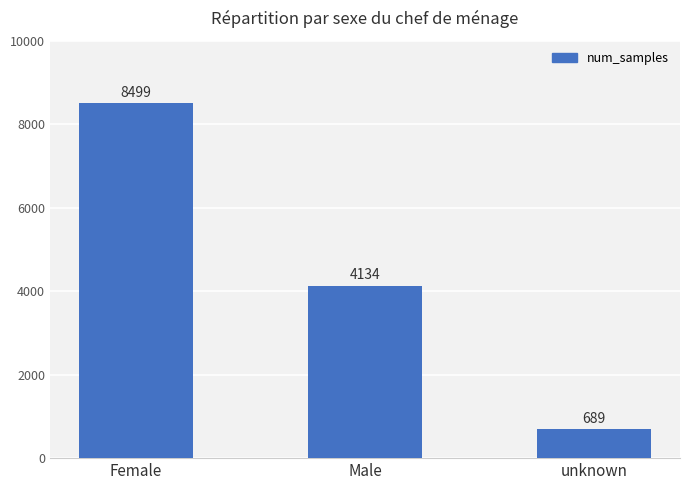

Reading left to right, list all the values displayed in this chart.

Female=8499	Male=4134	unknown=689